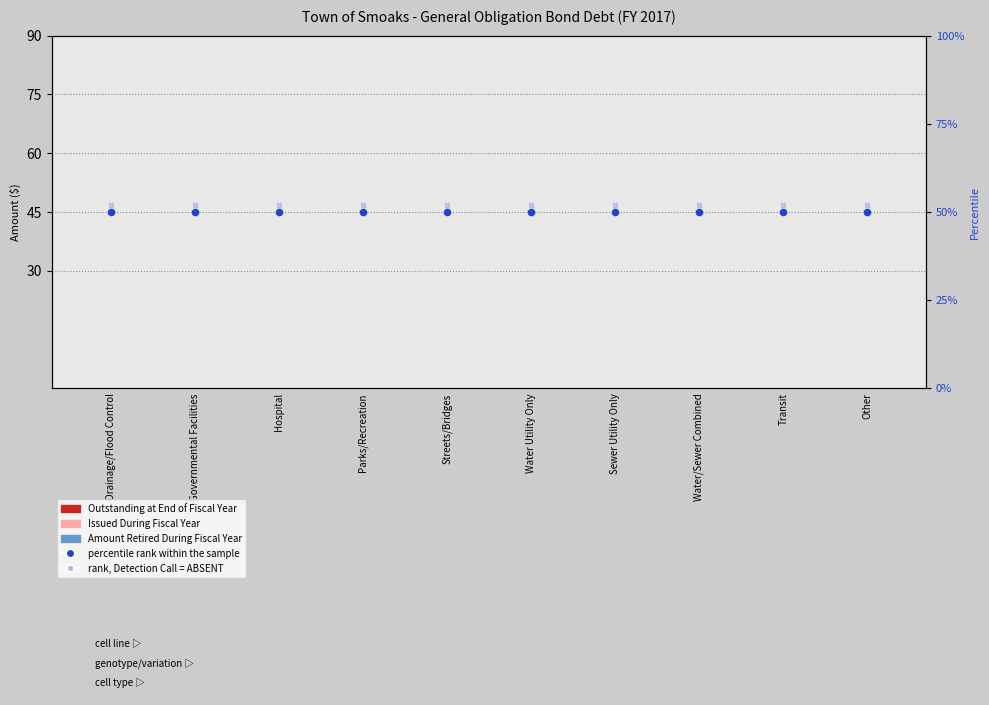

Is the value of Amount Retired During Fiscal Year at Water Utility Only greater than the value of Issued During Fiscal Year at Drainage/Flood Control?

No